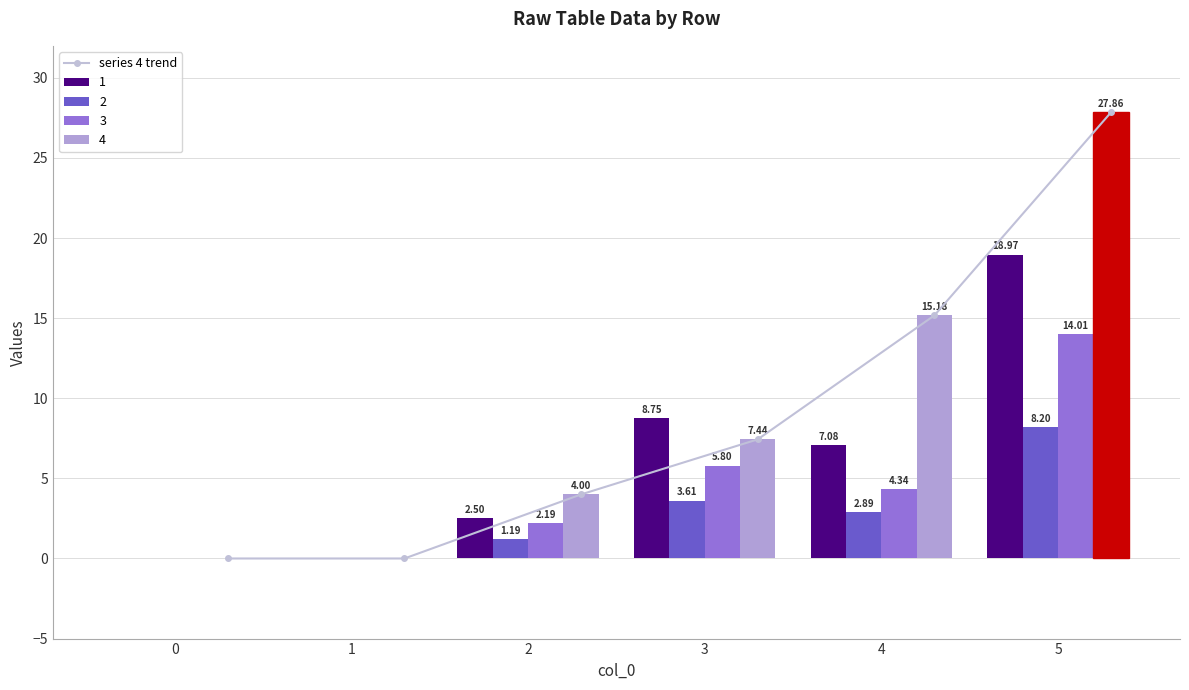

Rank the categories by value from highest to lowest.

5, 4, 3, 2, 0, 1